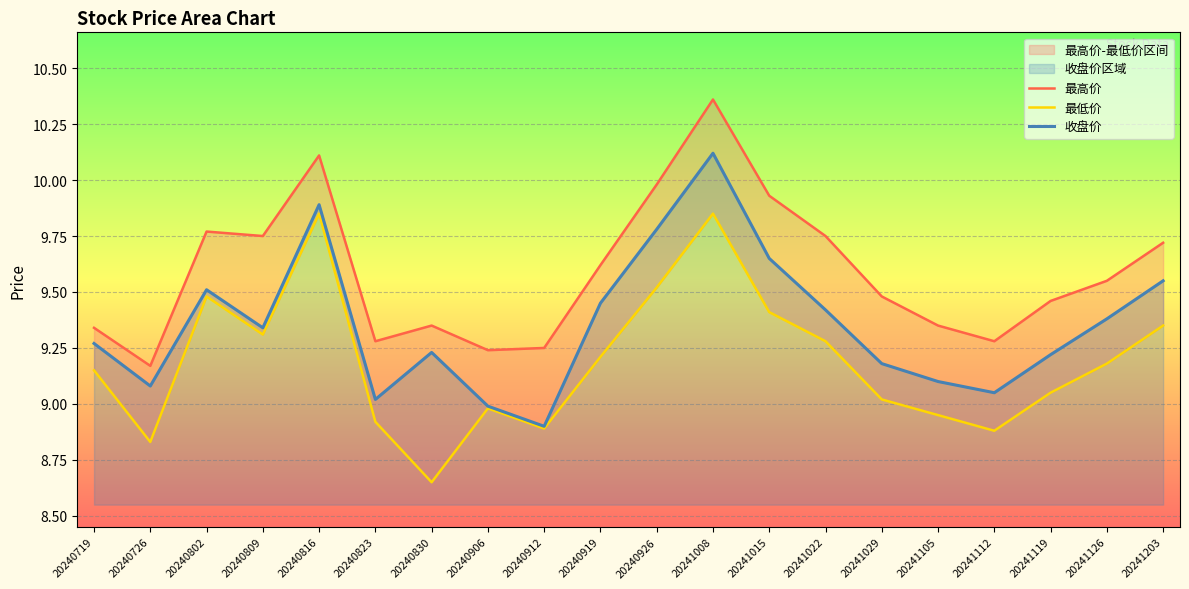

True or false: 收盘价 and 最低价 intersect in this chart.

False